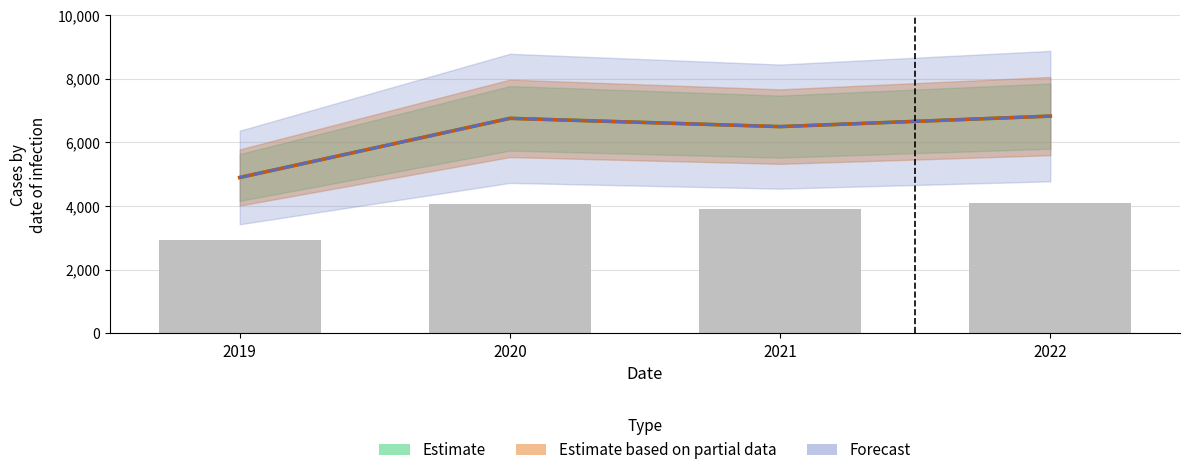

How many groups of bars are there?

4